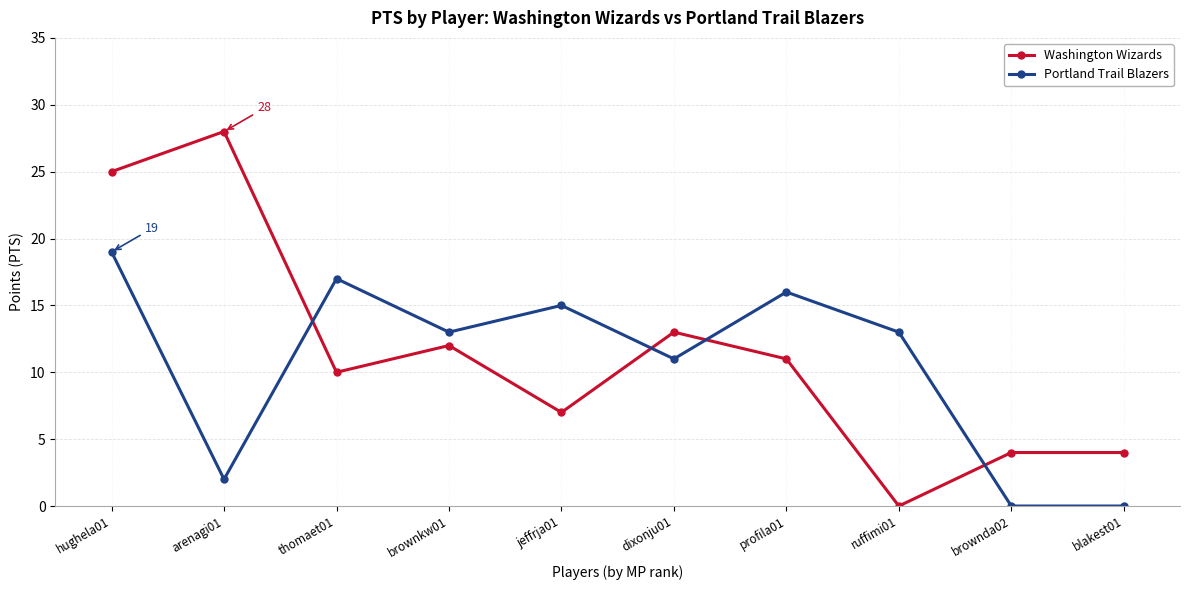

How many lines are shown in the chart?

2